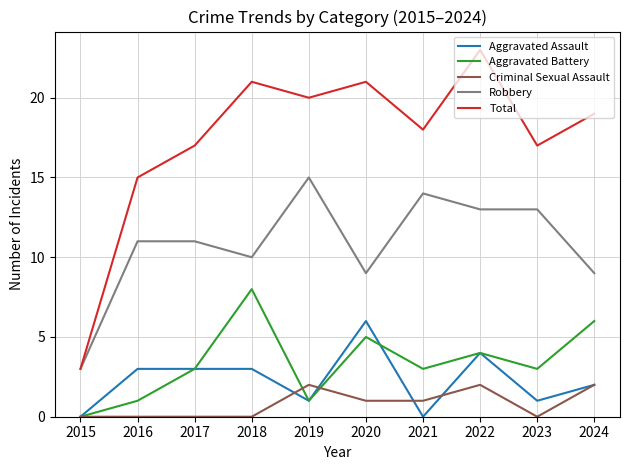

True or false: Aggravated Assault has more than 1 points higher than both neighbors.

True